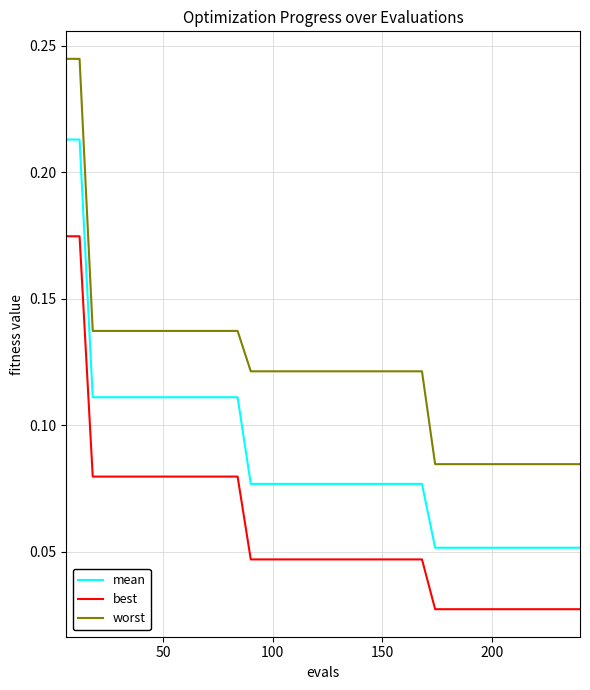

What is the sum of all worst values?

4.8